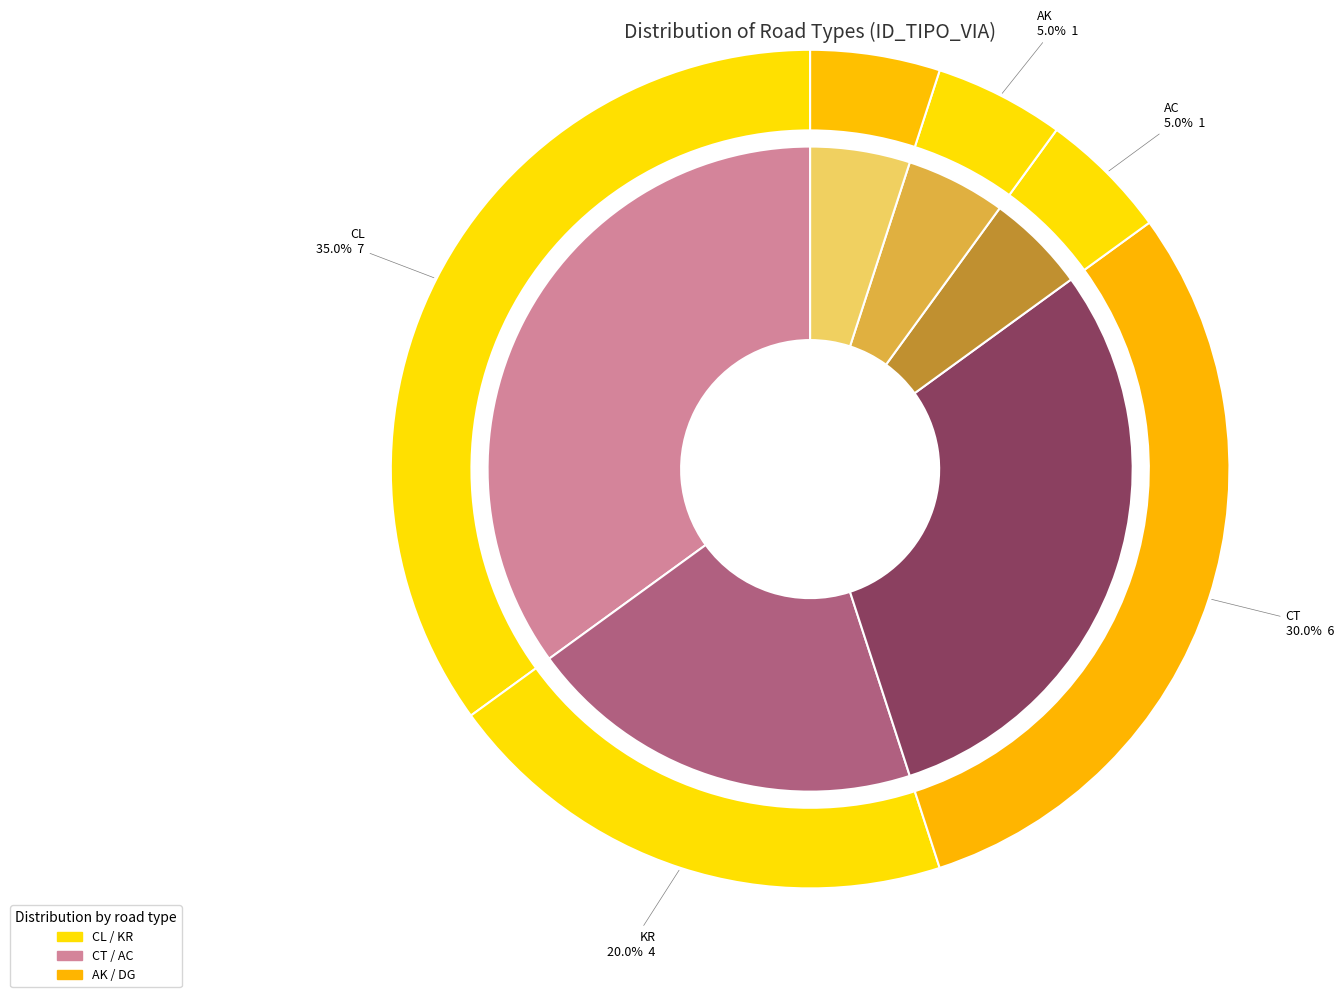

What is the total percentage of KR and DG?

25.0%